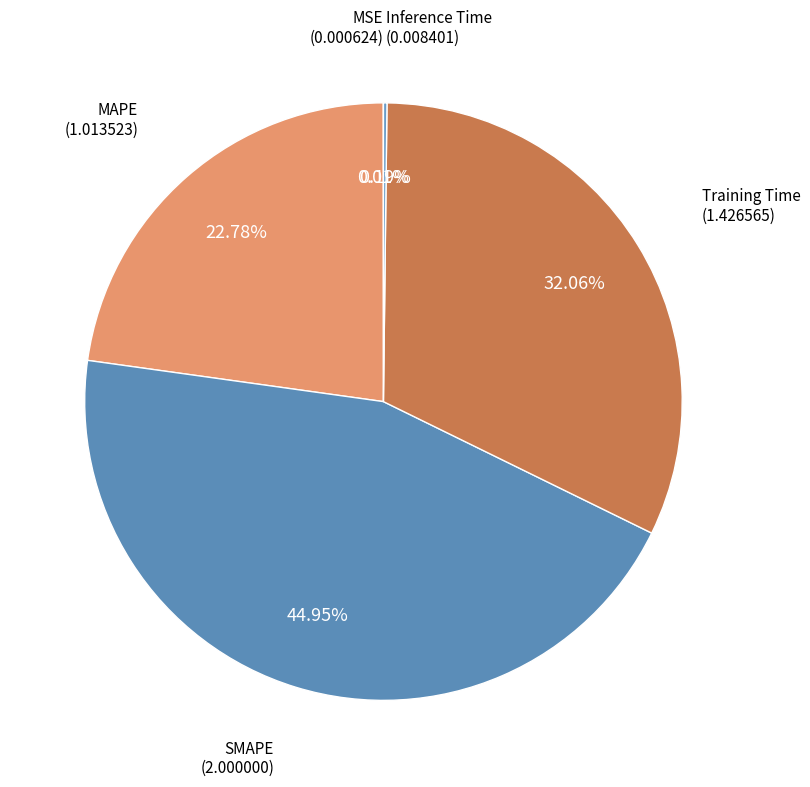

Does any single category account for the majority?

No